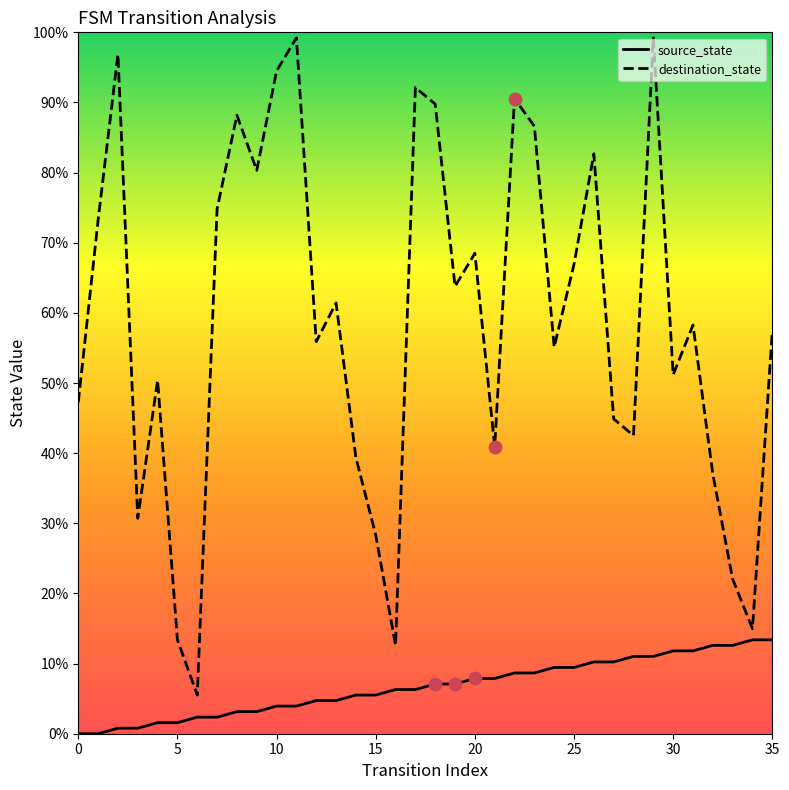

Which series contains the highest Y value?

destination_state